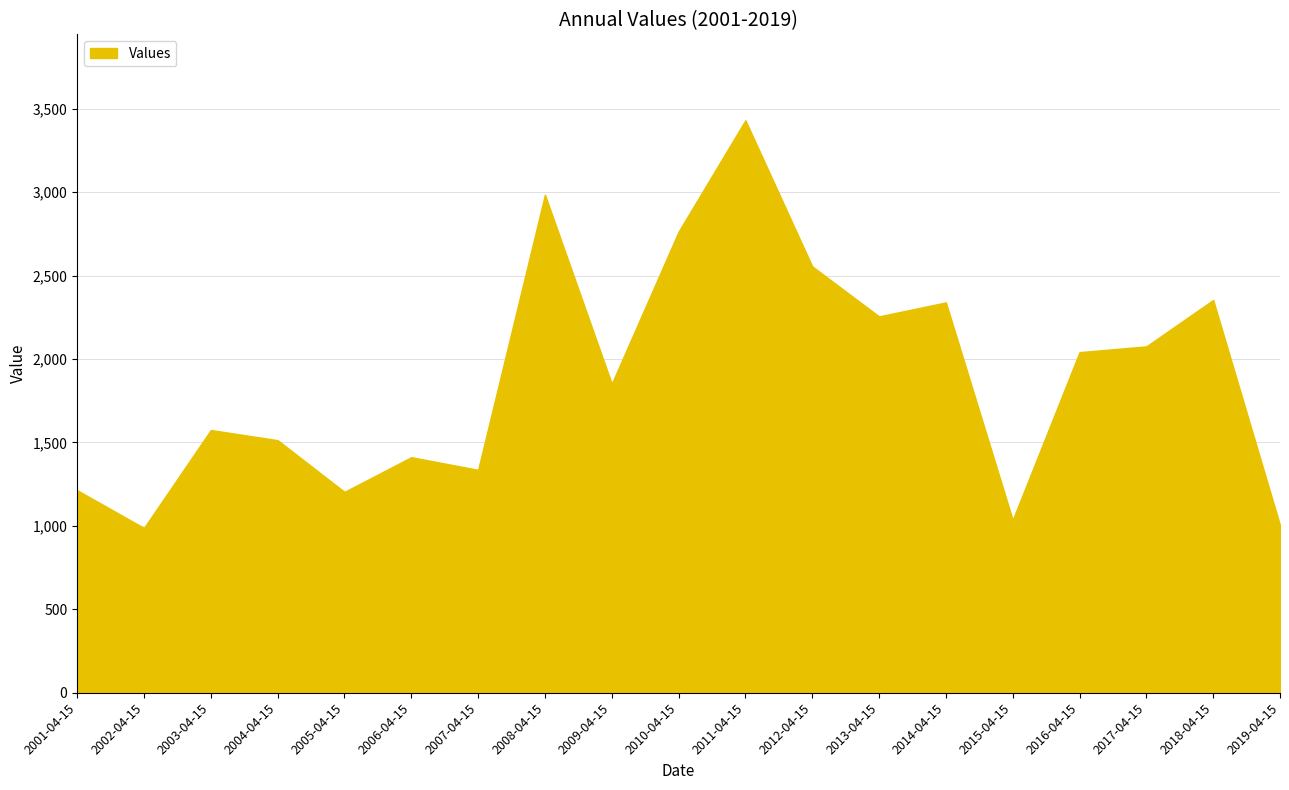

What is the change in value from 2003-04-15 to 2012-04-15?

+980.9